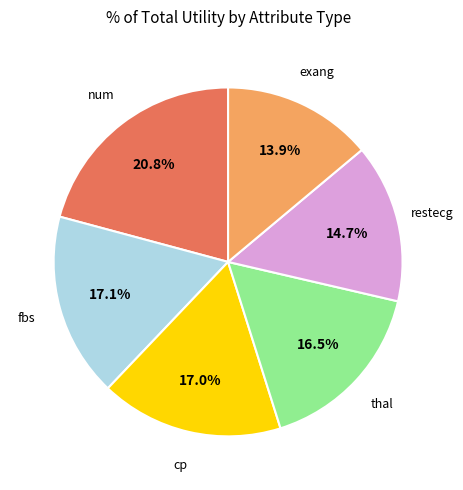

Is there a majority slice in this chart?

No